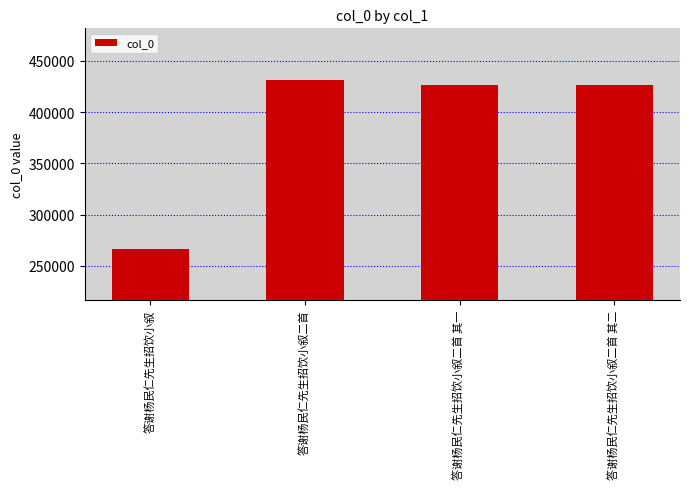

What is the minimum value shown in the chart?

266959